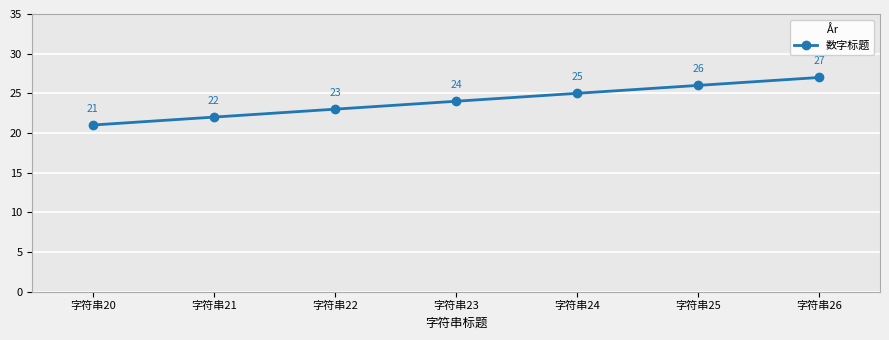

The value at 字符串23 is 11. True or false?

False